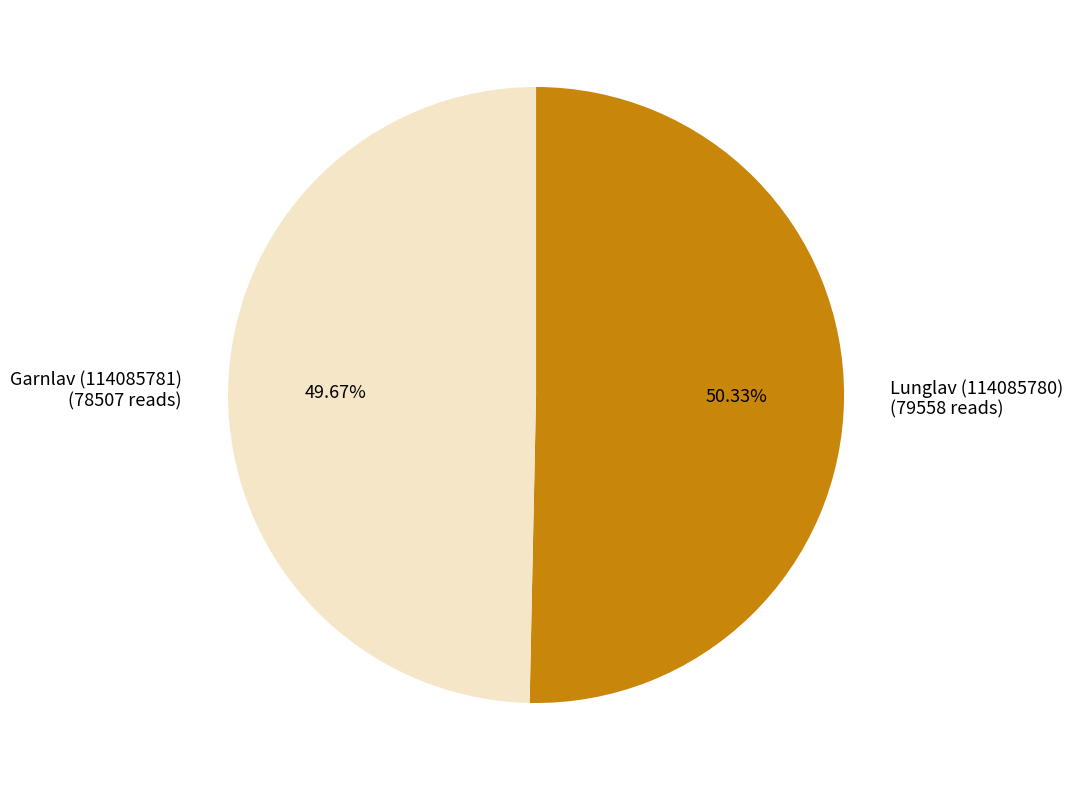

Is there a majority slice in this chart?

Yes